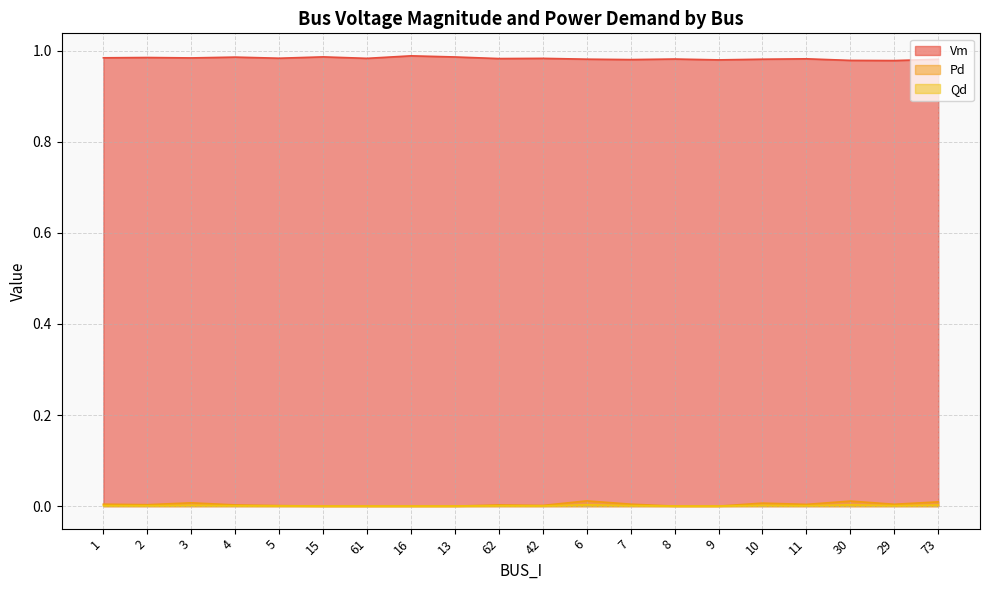

Does the chart have visible grid lines?

Yes